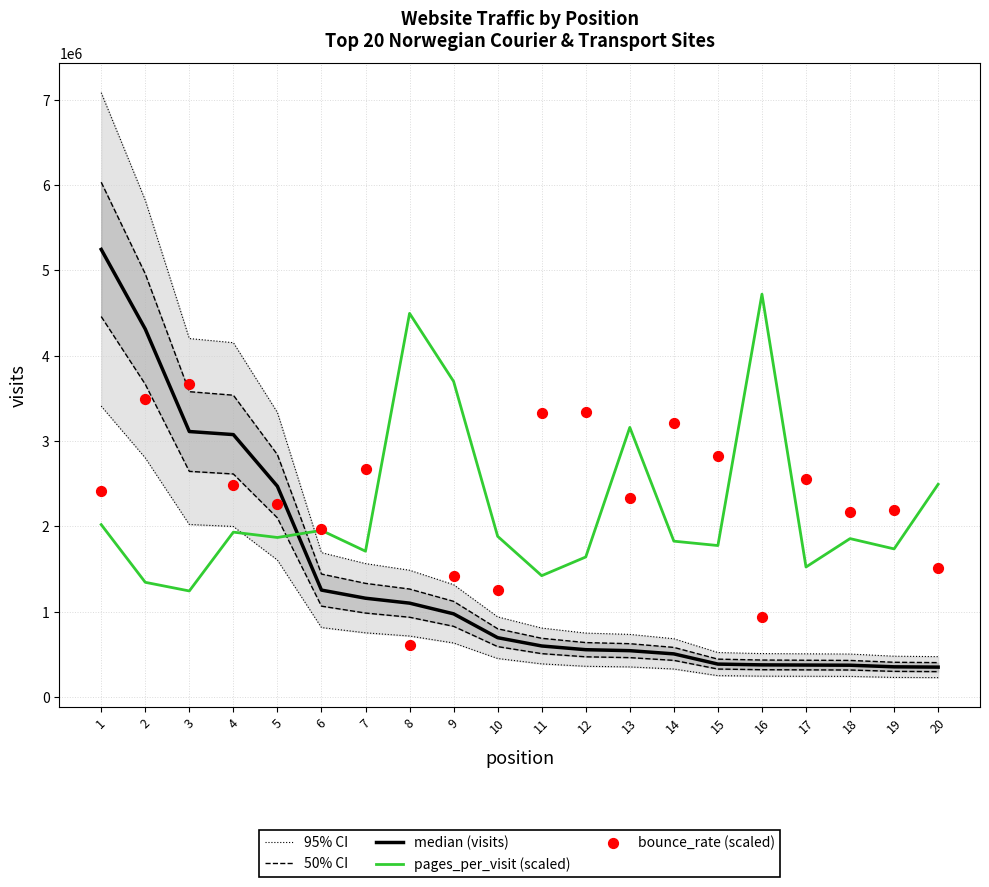

Is the value of 50% CI at 13 greater than the value of bounce_rate (scaled) at 15?

No